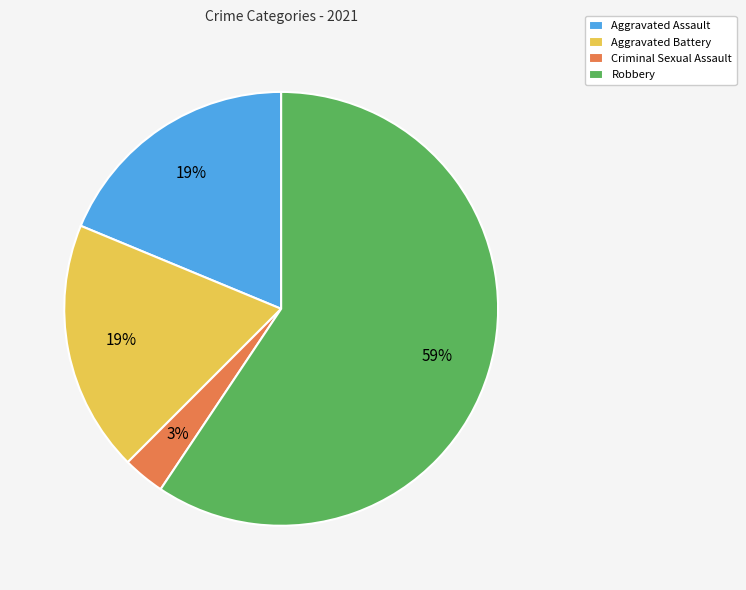

What is the majority slice?

Robbery